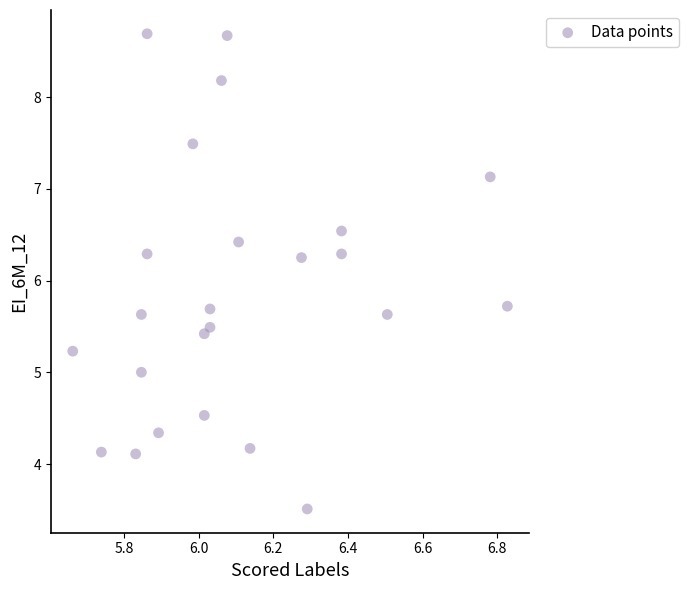

What is the range of X values (max minus min)?

1.2